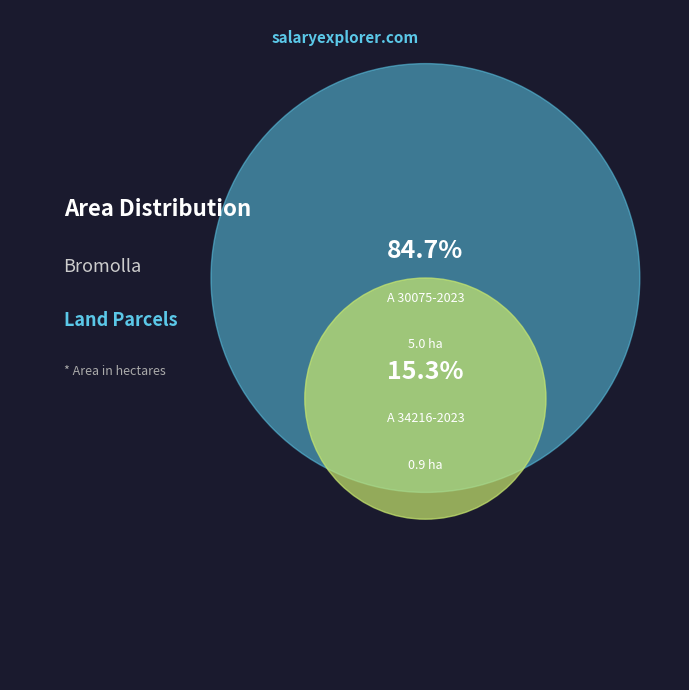

To the nearest percent, what is the difference between the A 34216-2023 and A 30075-2023 slice percentages?

69%